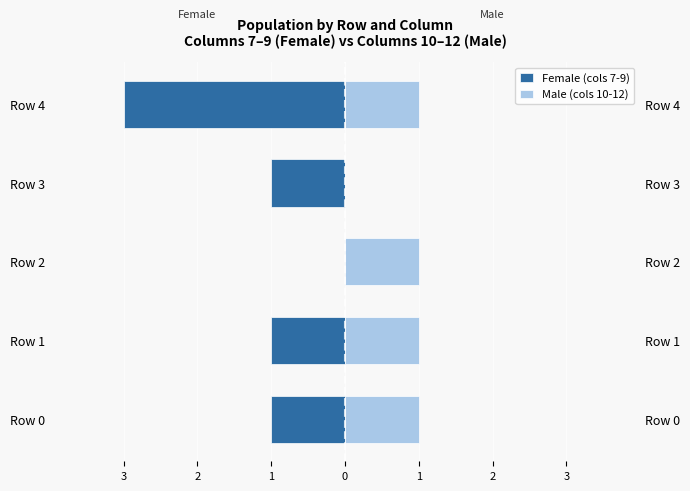

Count the Male (cols 10-12) values in the range 1 to 2.

4